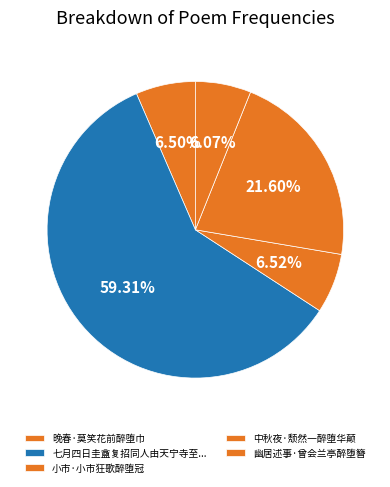

How many slices are in this pie chart?

5